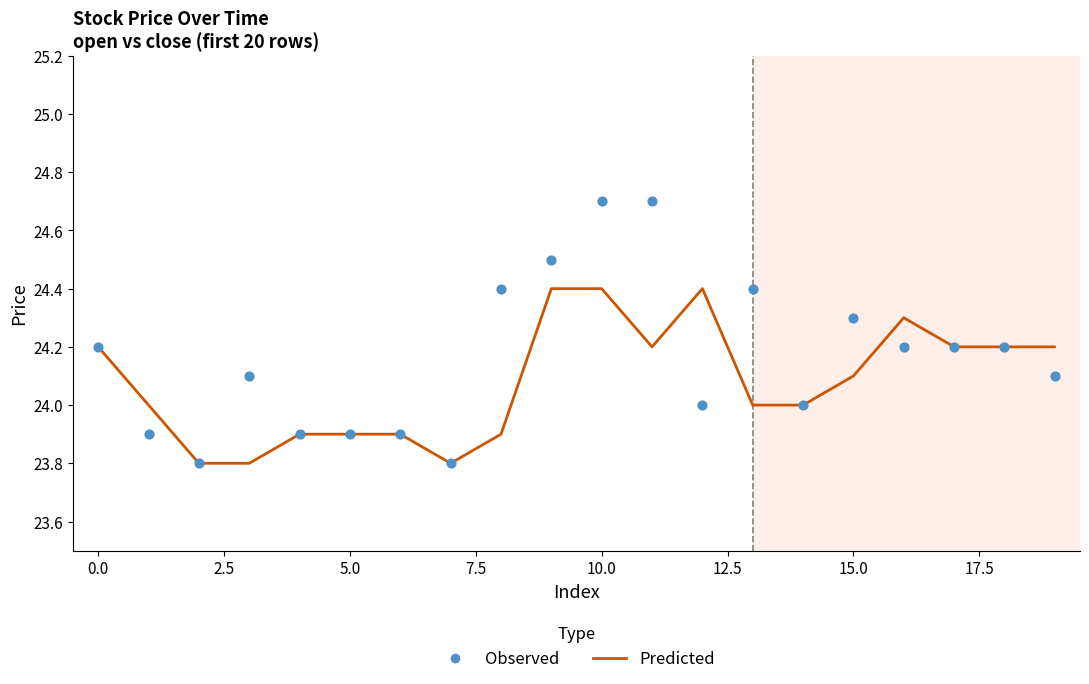

Which series has the widest spread of Y values?

Observed